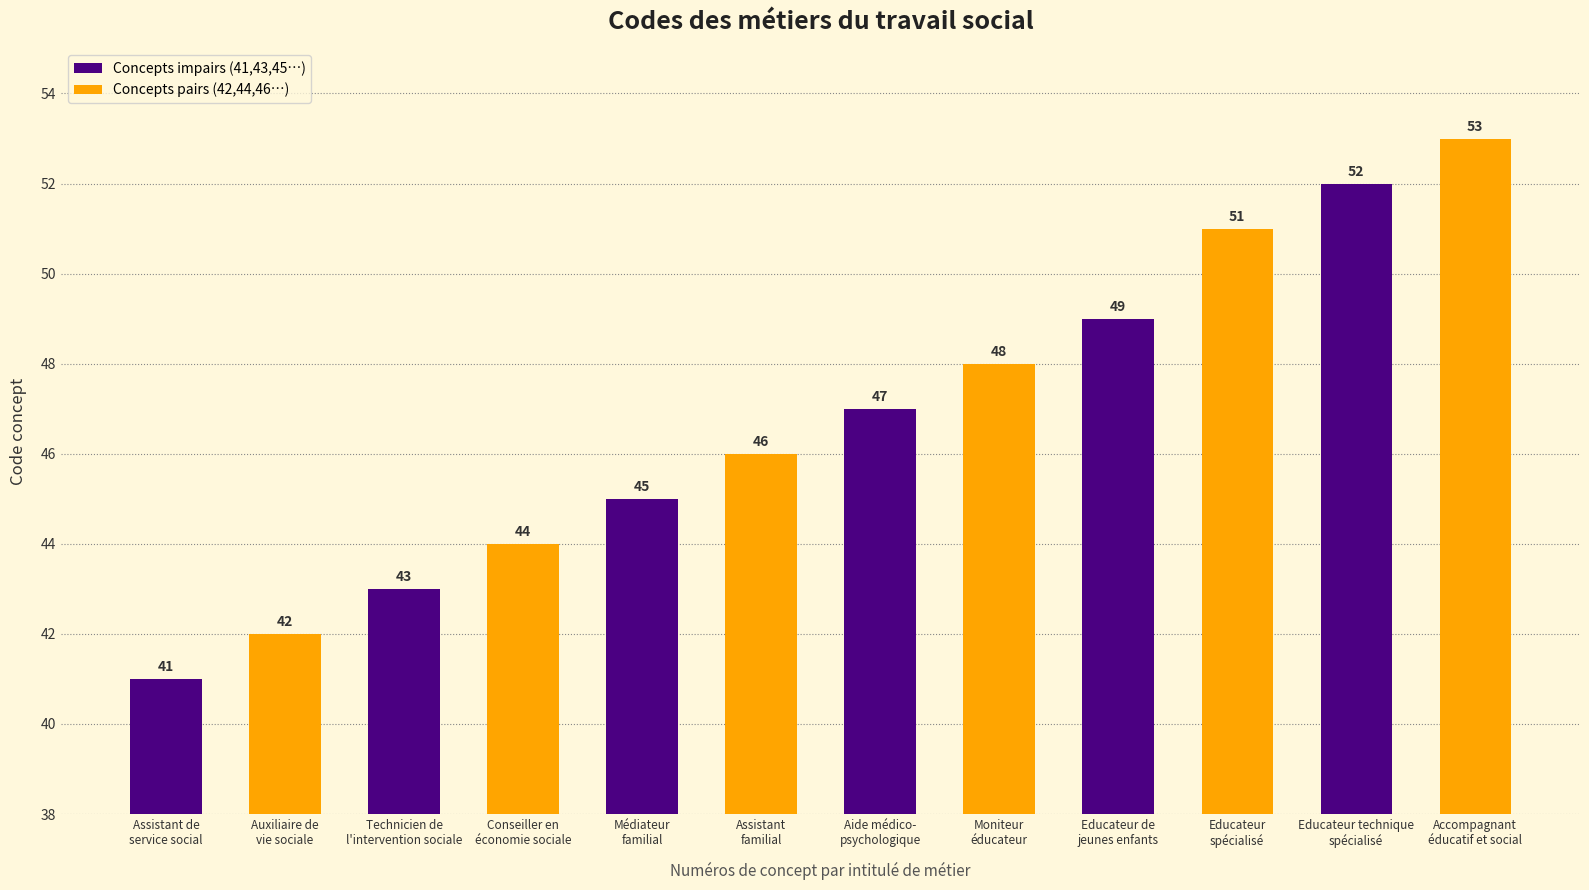

At which label is the value closest to 47?

Aide médico-
psychologique